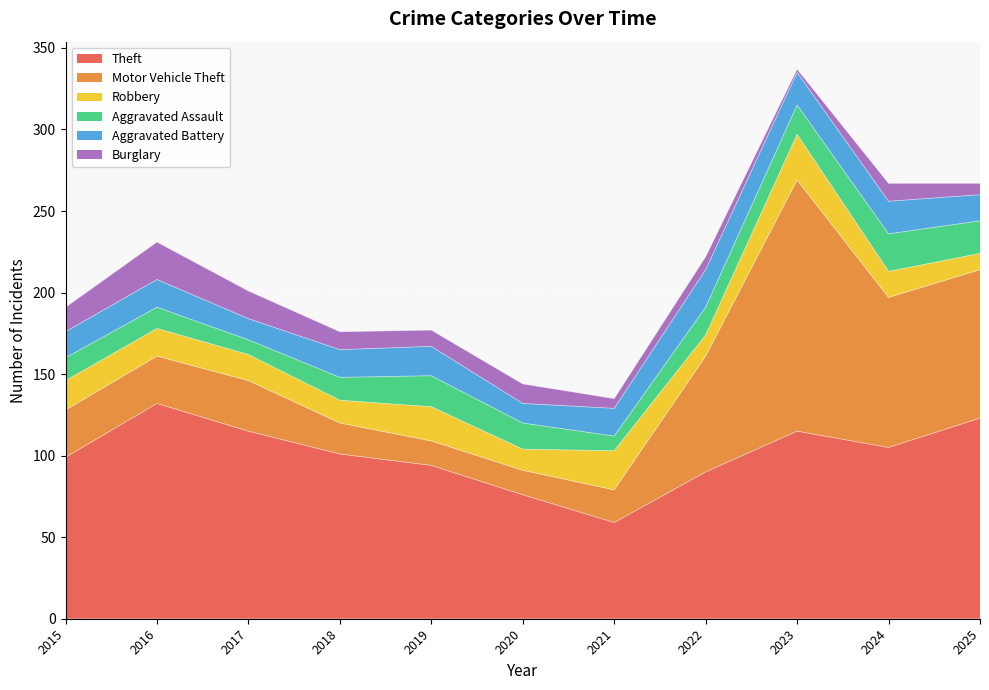

At which label is Robbery closest to 19?

2015